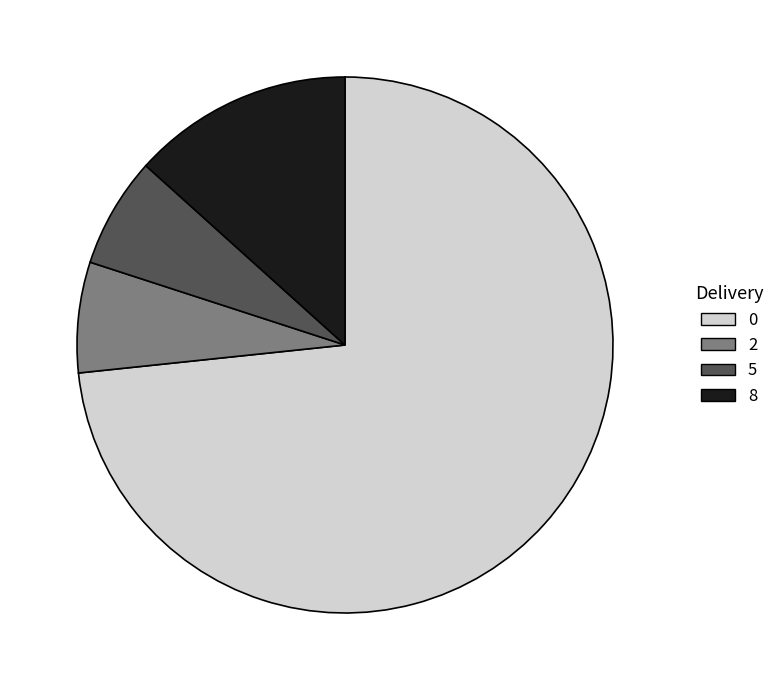

Is the sum of 8 and 5 greater than half?

No